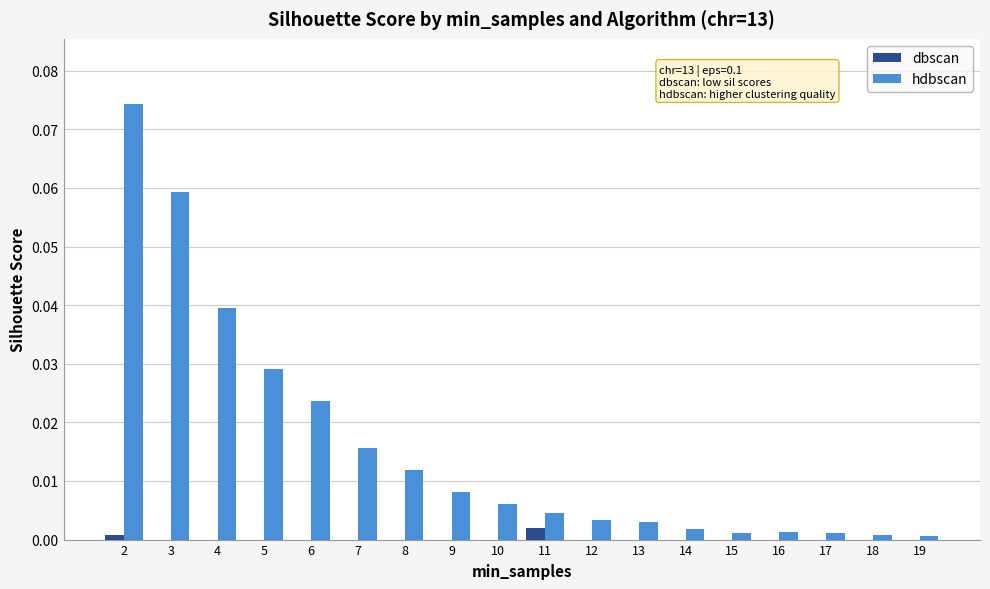

Which series has the largest total across all categories?

hdbscan